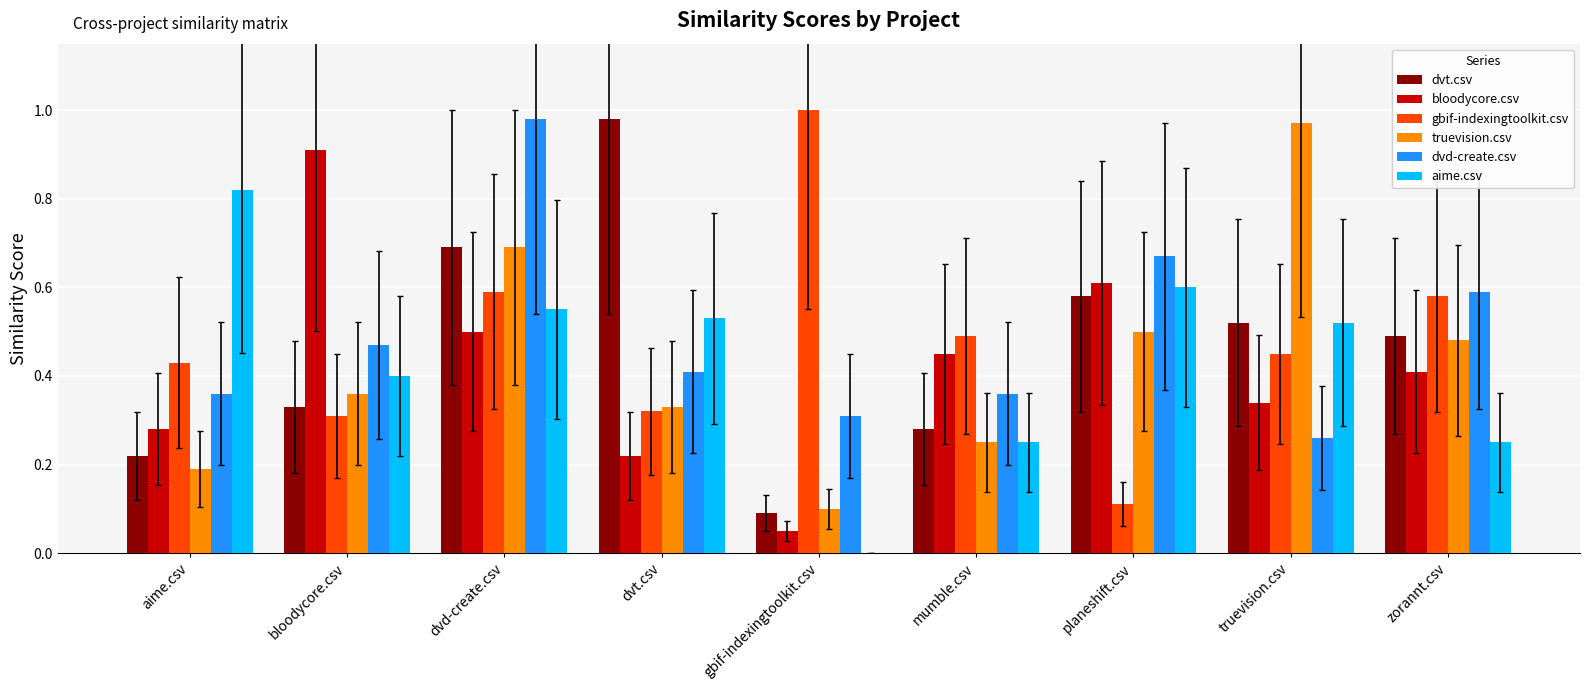

Which category has the highest value in the gbif-indexingtoolkit.csv series?

gbif-indexingtoolkit.csv